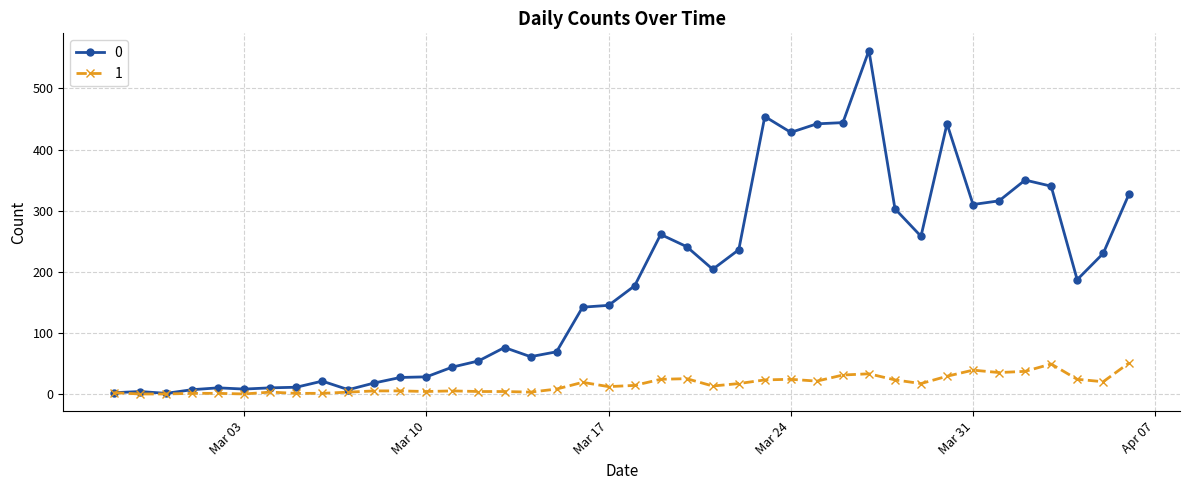

Is this an area chart (filled region under the line)?

No